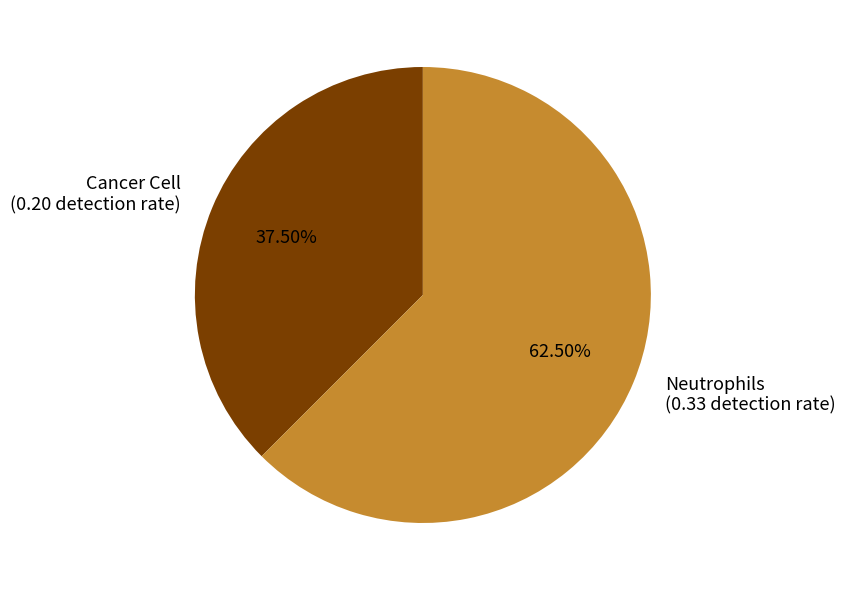

Which has a higher value, Neutrophils or Cancer Cell?

Neutrophils